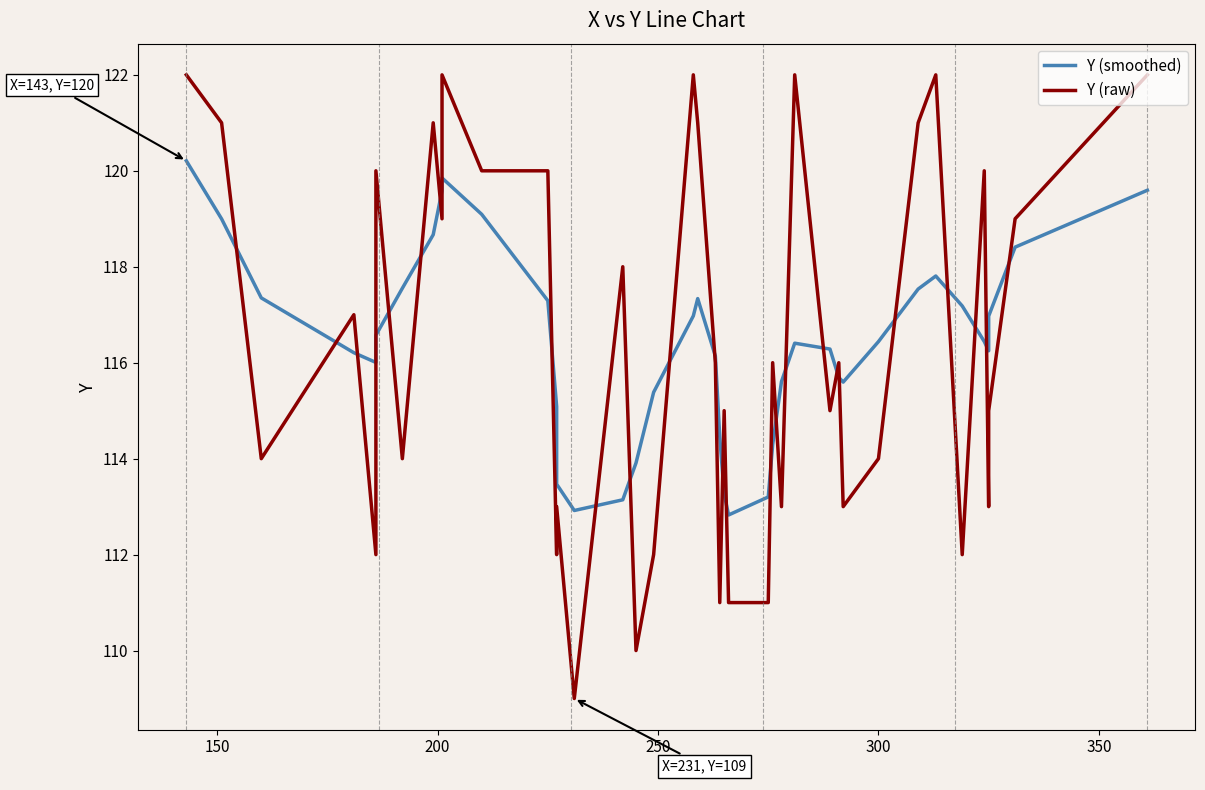

How many data points in Y (raw) are less than 116?

19